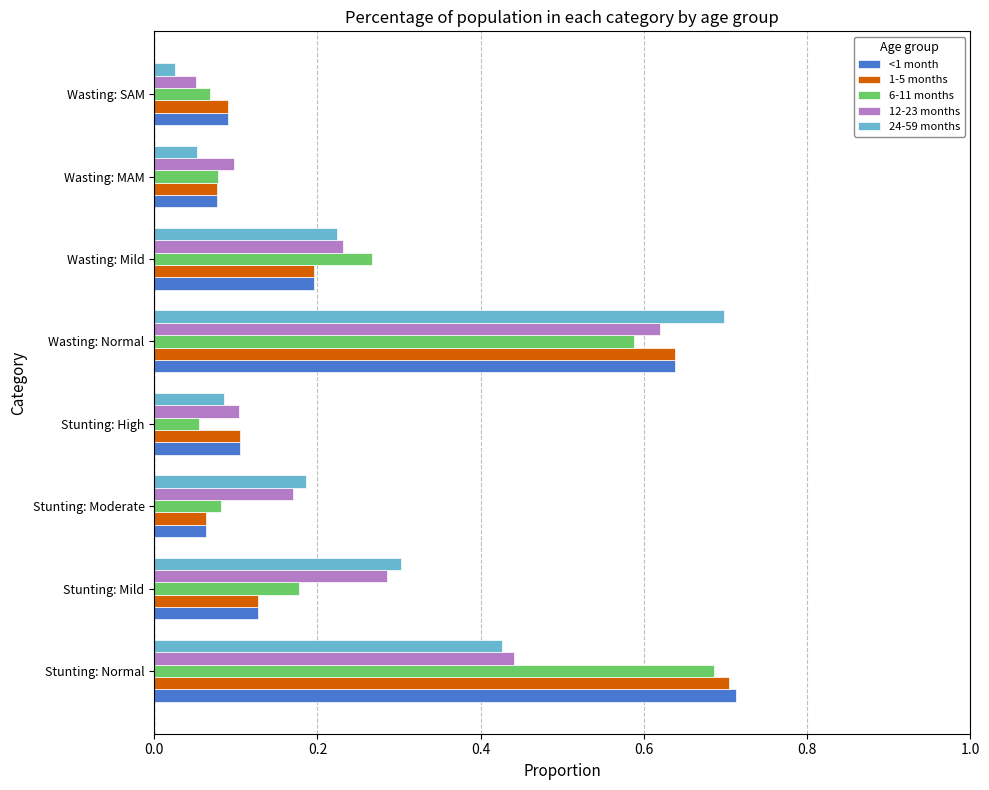

What is the total value across all series at Wasting: Normal?

3.2